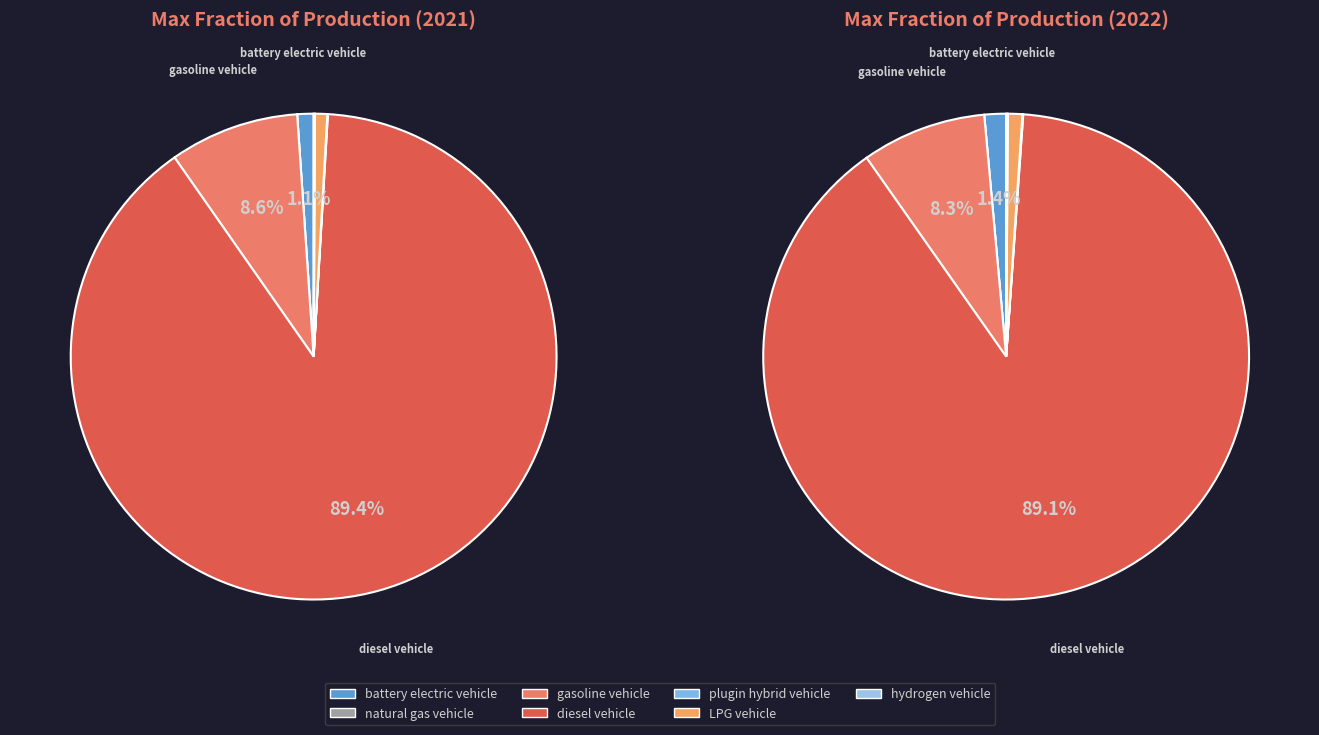

How many segments does this pie chart have?

7